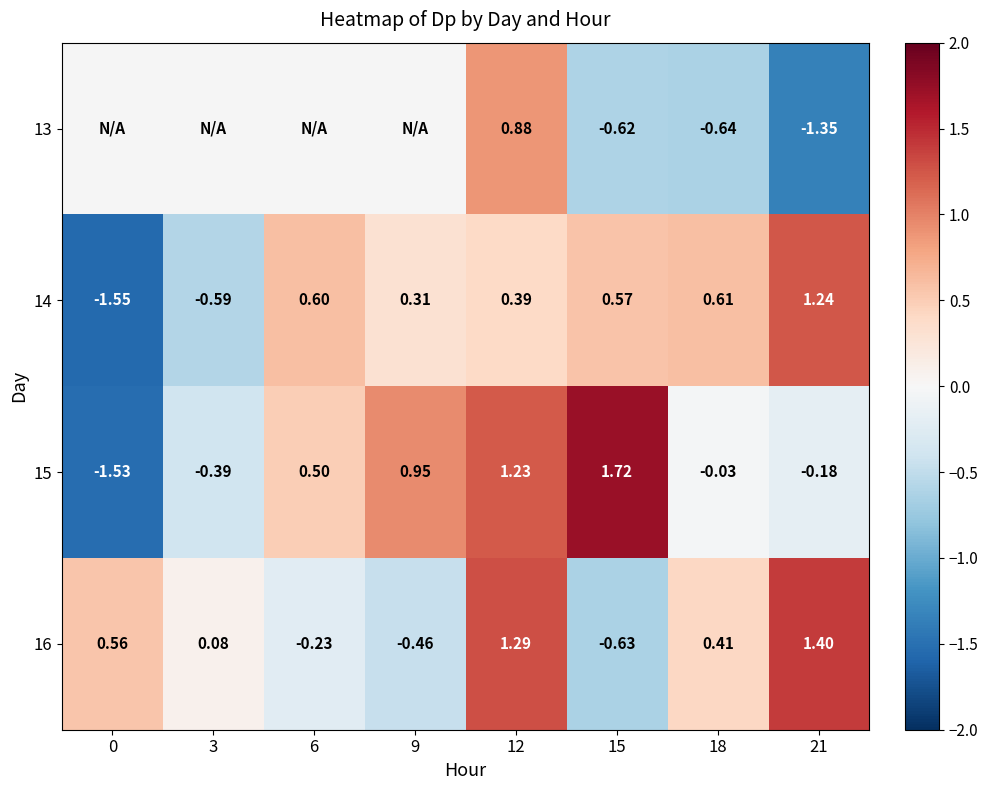

Rank the series at 18 from highest to lowest value.

14, 16, 15, 13